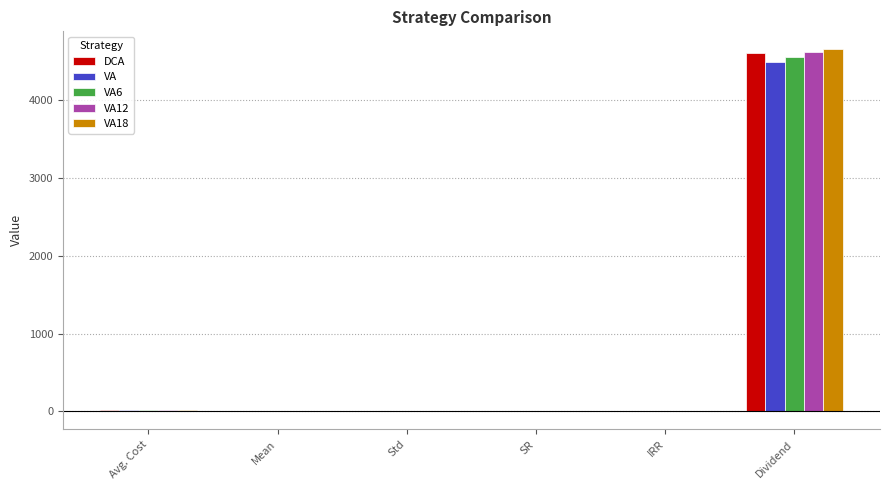

Is it true that VA18 equals 0.2 at IRR?

True